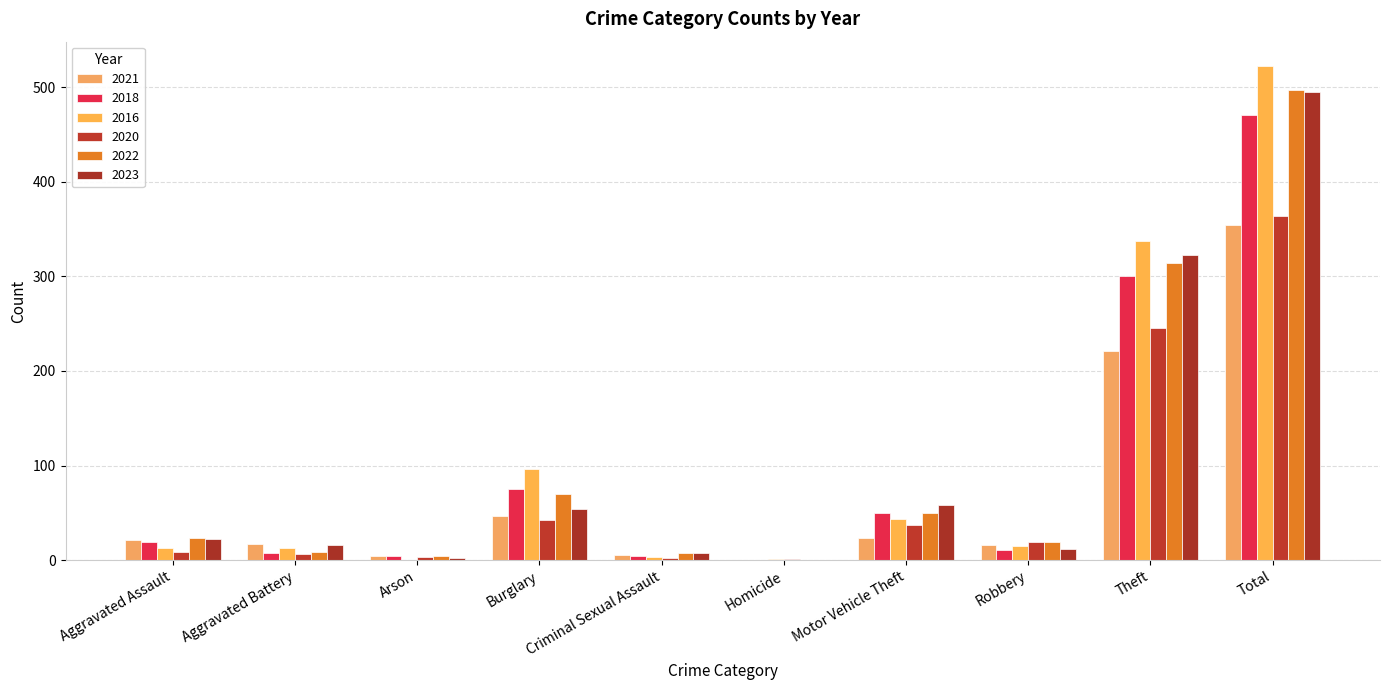

List the series in order of their peak value, lowest first.

2021, 2020, 2018, 2023, 2022, 2016